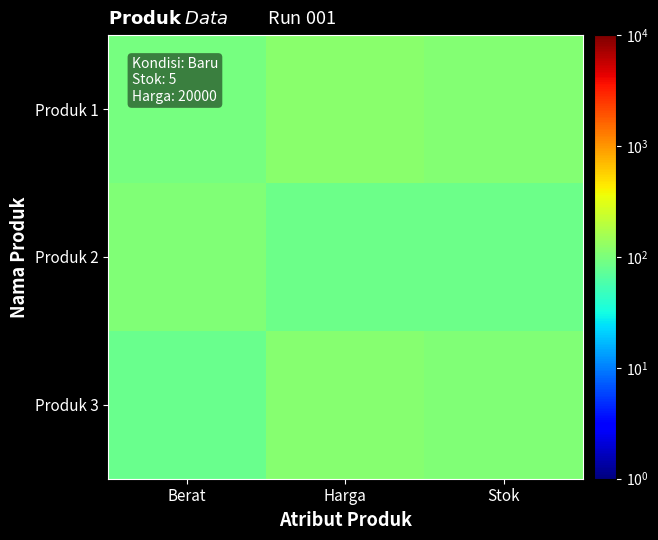

At how many categories does at least one series exceed 115?

1